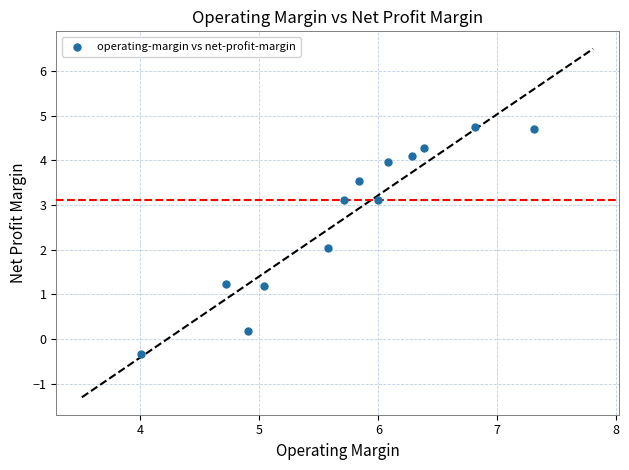

What is the range of X values (max minus min)?

3.3